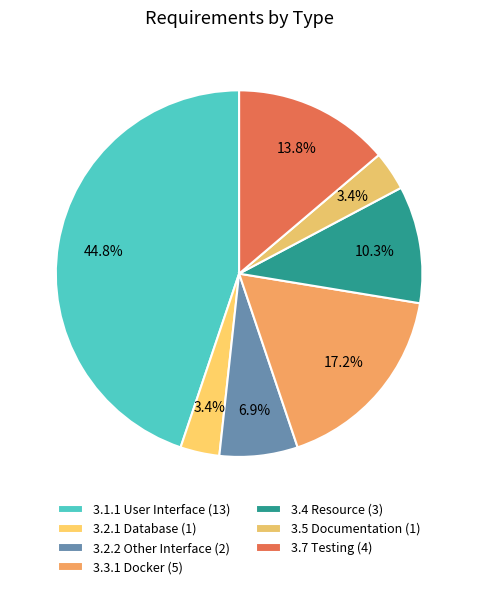

Which category has the smallest portion of the pie?

3.2.1 Database